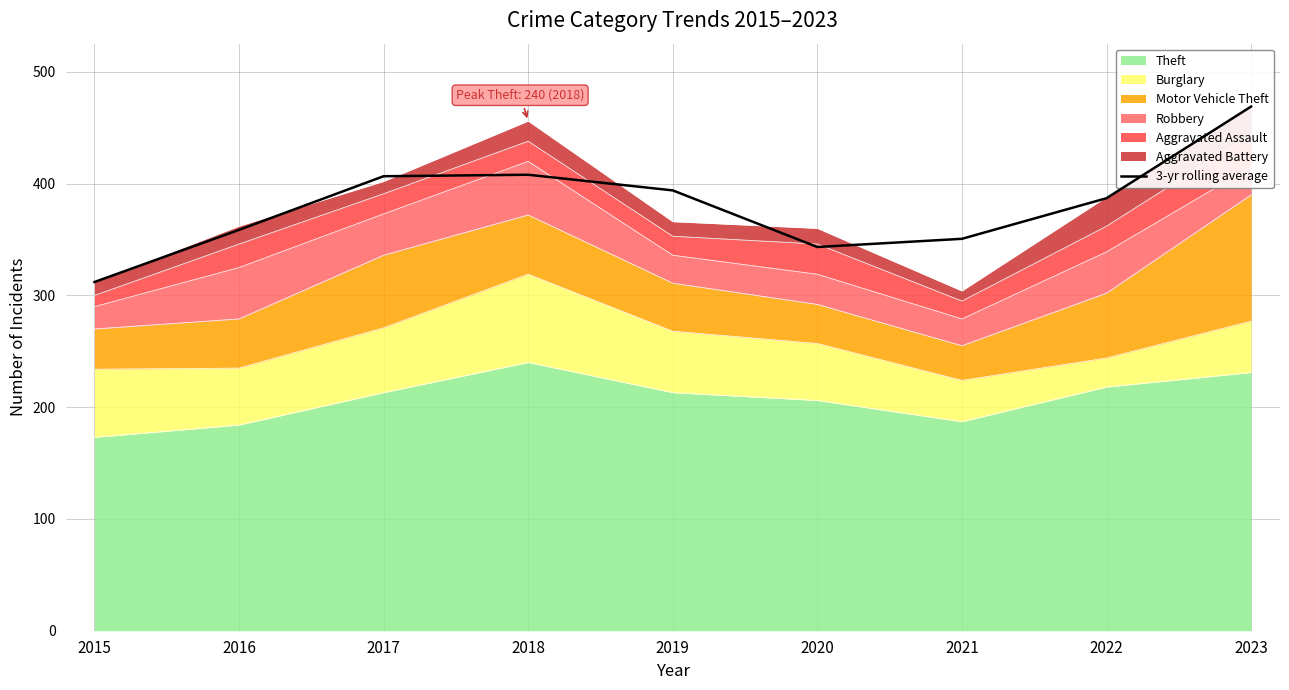

How many data points does each series have?

9